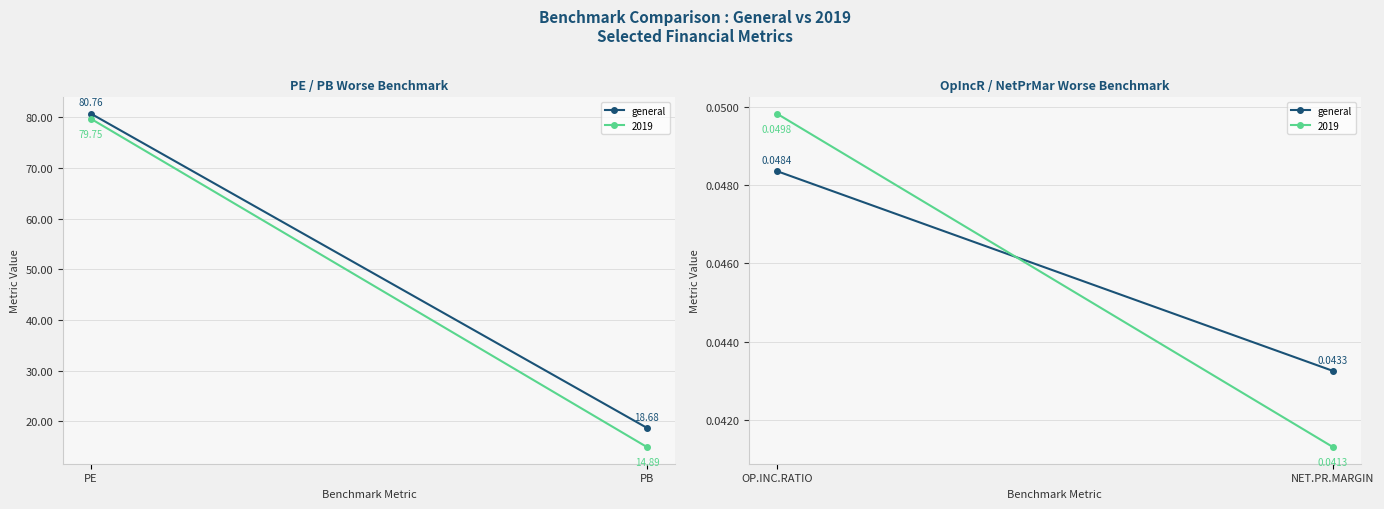

How many categories are shown in the chart?

2